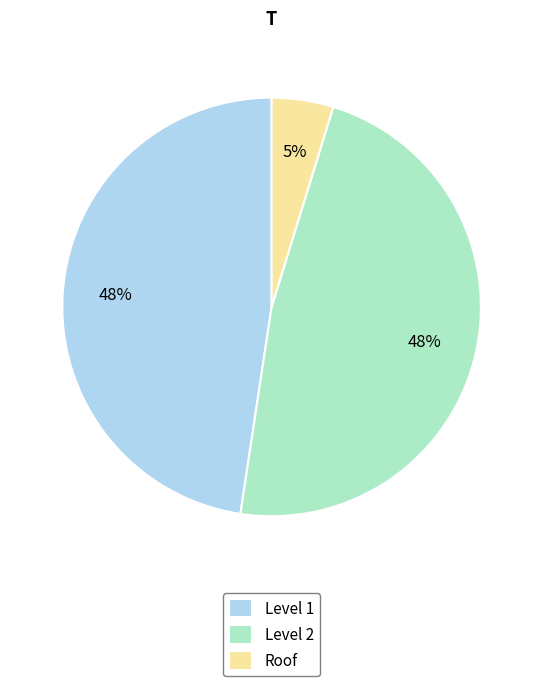

Is the sum of Level 1 and Roof greater than half?

Yes